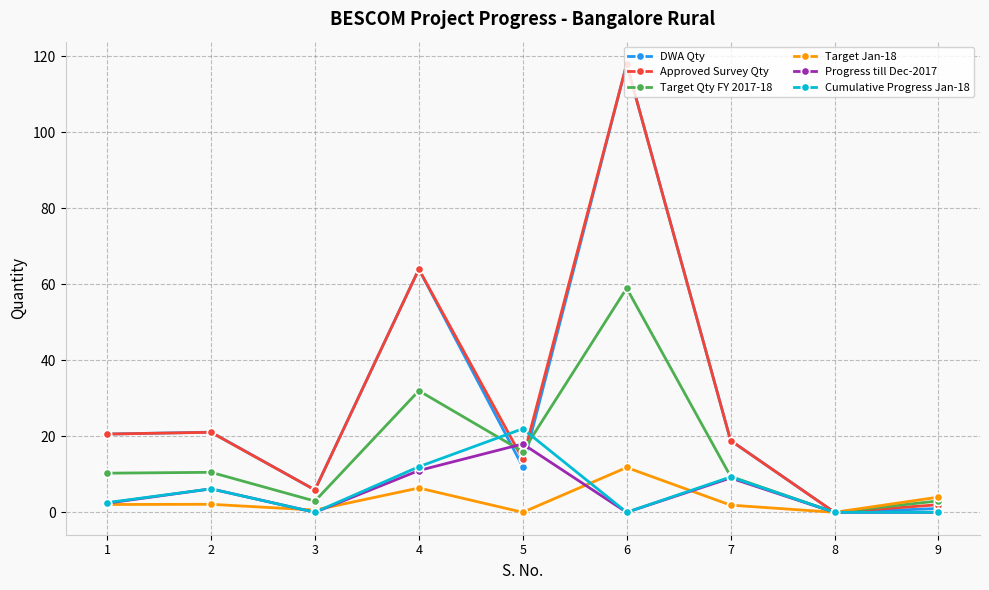

The value of Cumulative Progress Jan-18 at 9 is 6.7. True or false?

False